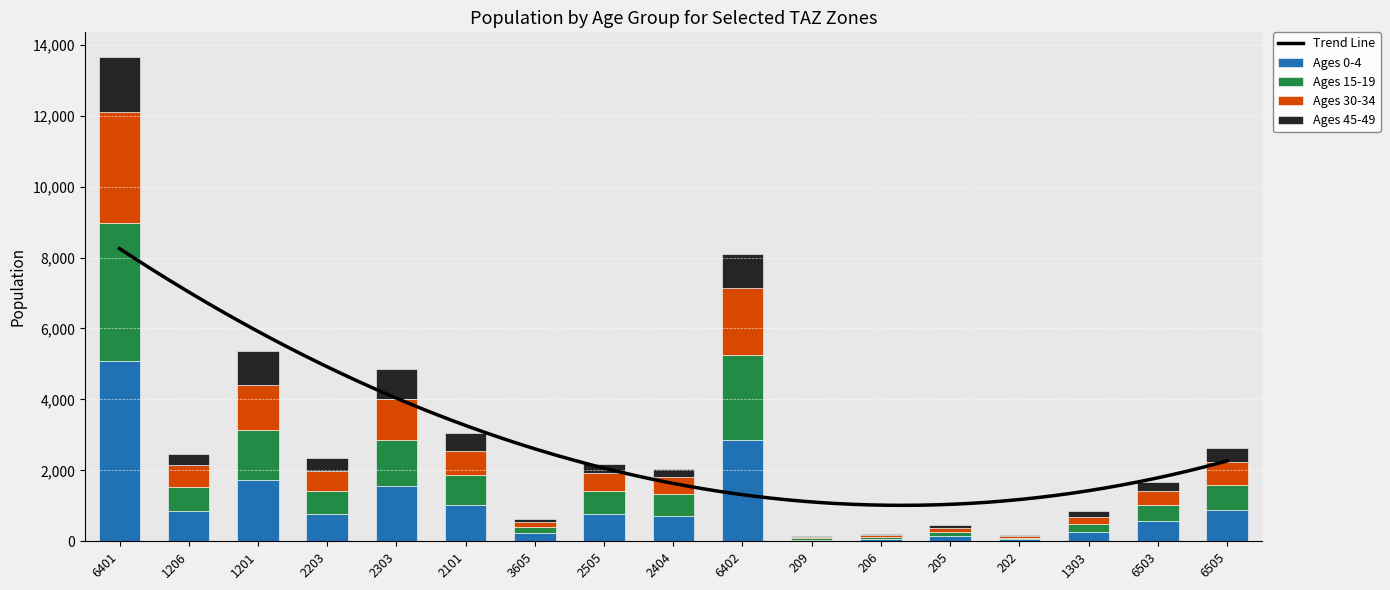

The value of Ages 0-4 at 1201 is 1732.6. True or false?

True